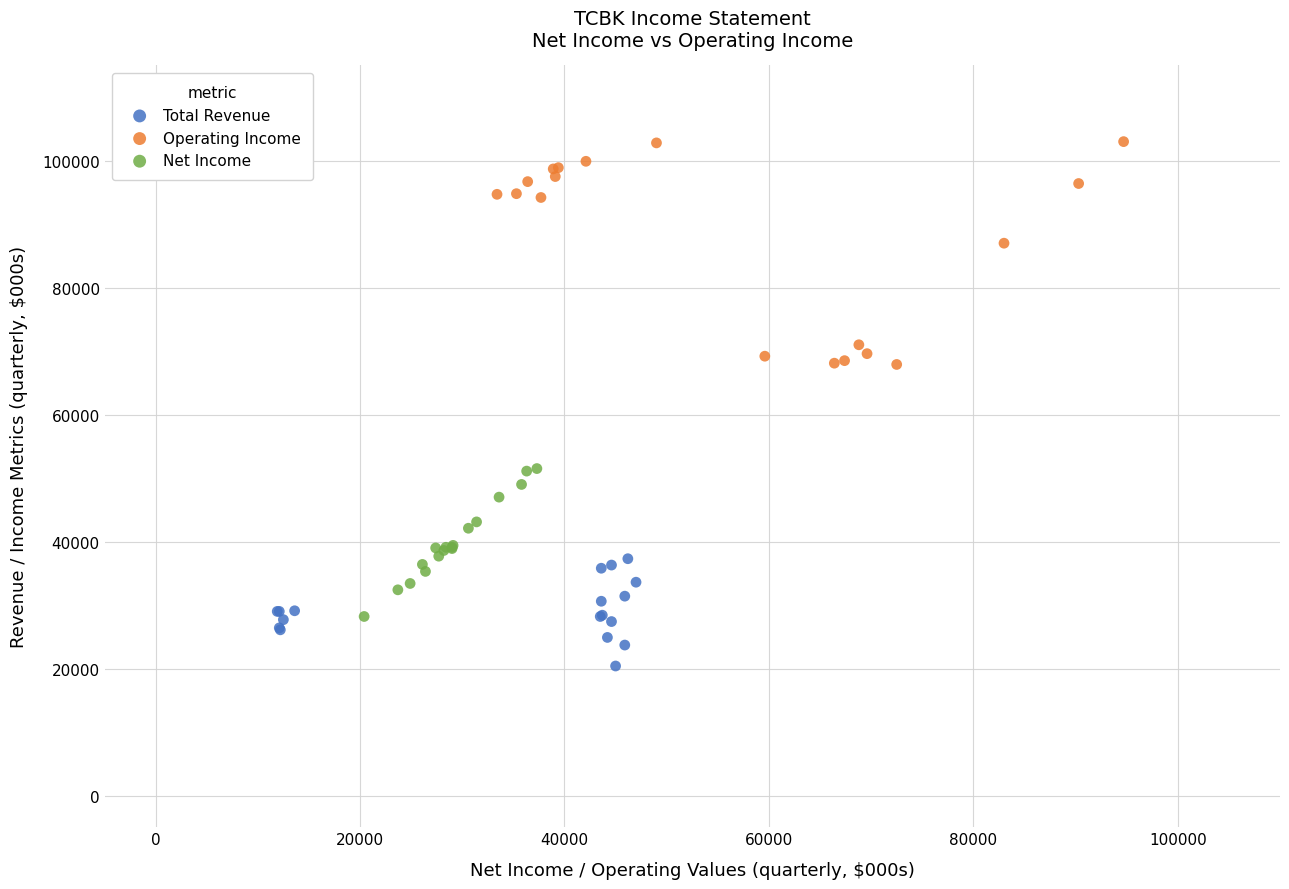

Which series has the largest Y range (max minus min)?

Operating Income